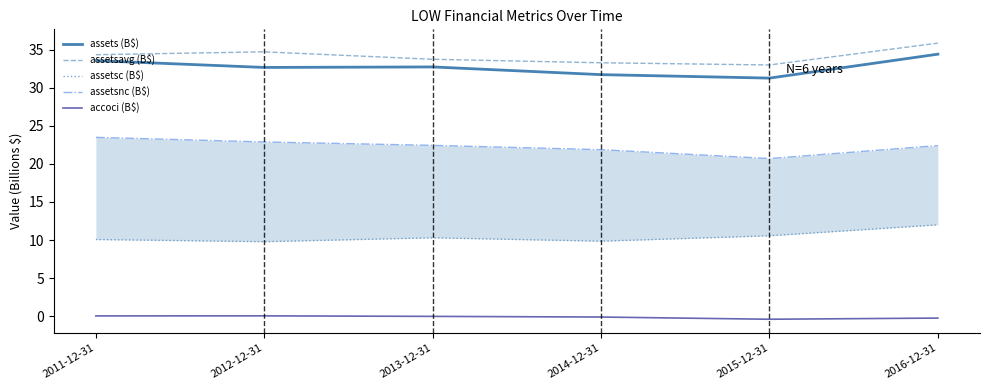

What is the total value across all series at 2012-12-31?

100.1